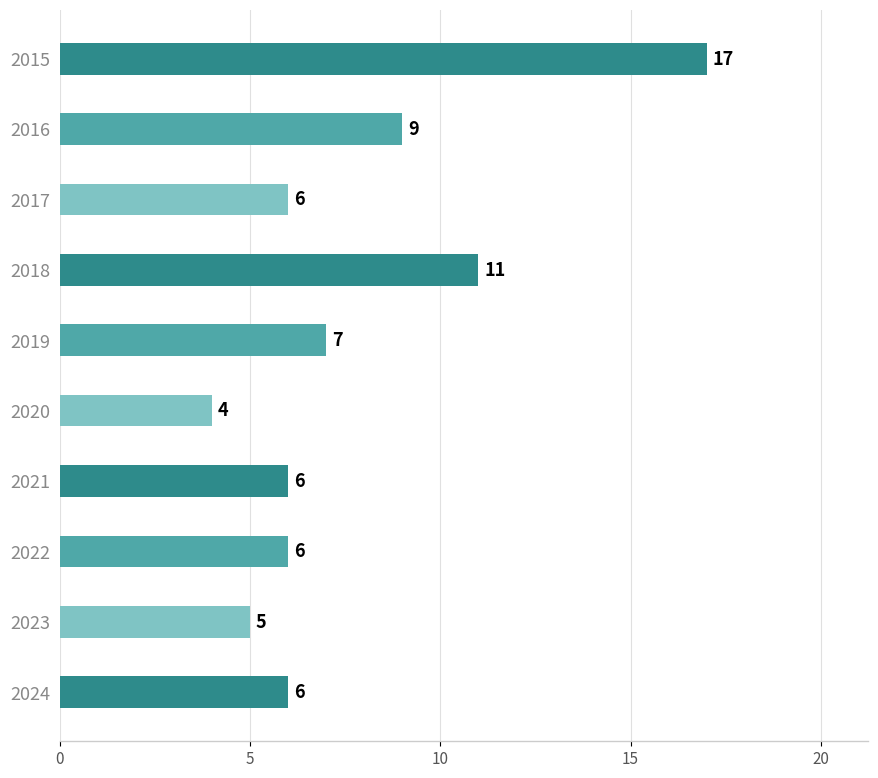

At which category does the chart reach its peak across all series?

2015